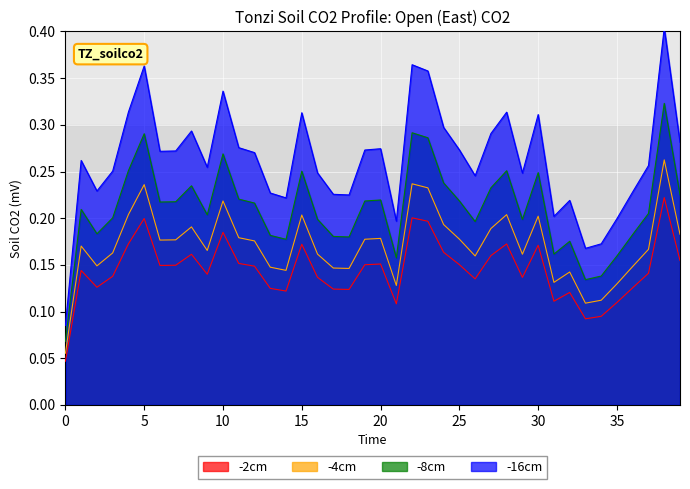

Count the number of data series in this chart.

4